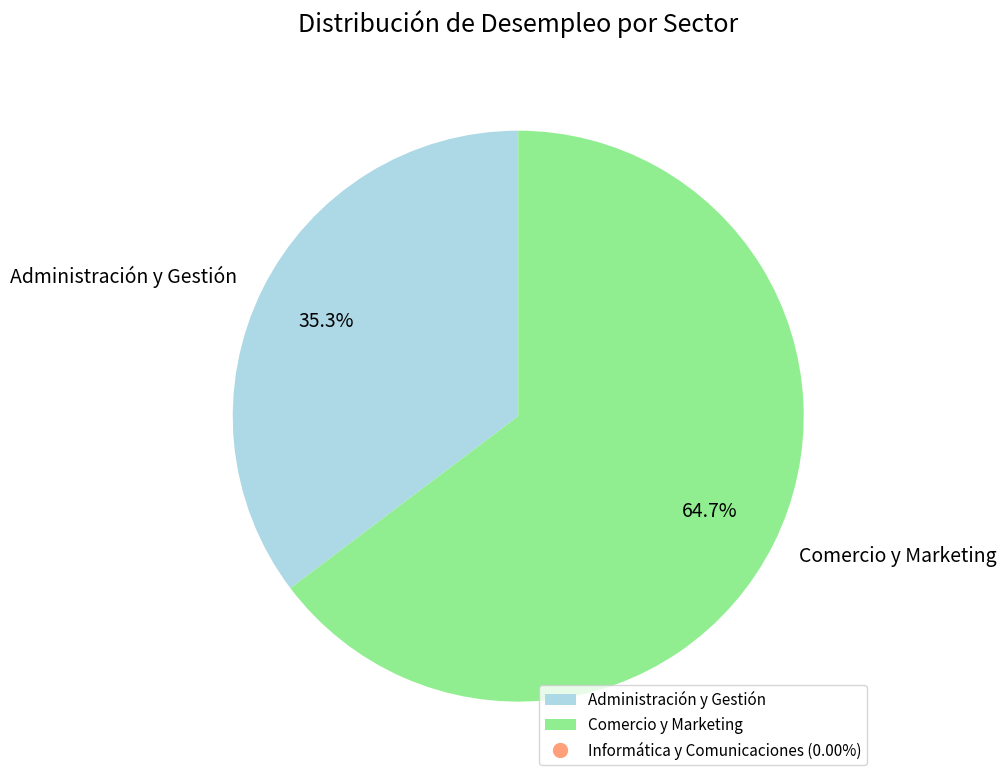

What is the majority slice?

Comercio y Marketing